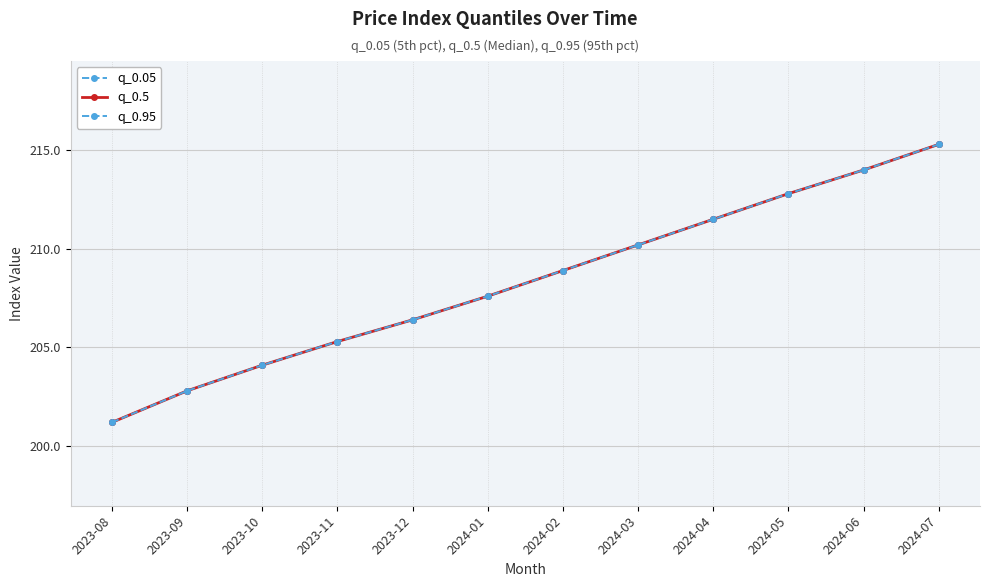

What is the average value of the q_0.05 series?

208.3